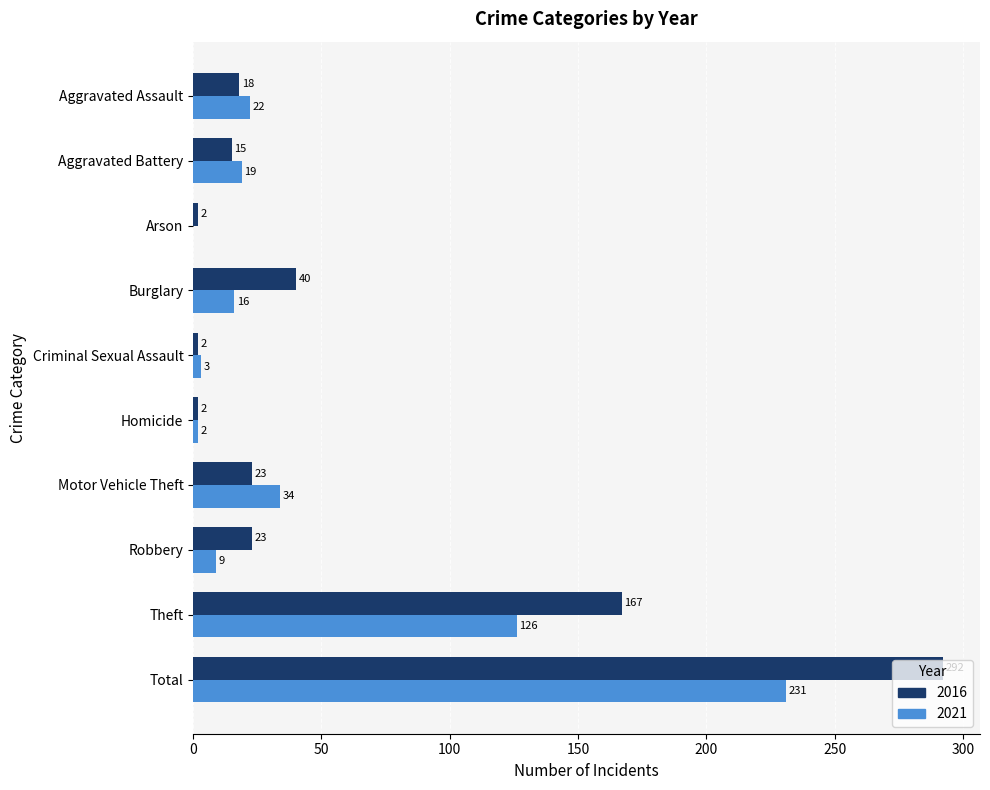

What is the sum of the 2016 values at Criminal Sexual Assault and Total?

294